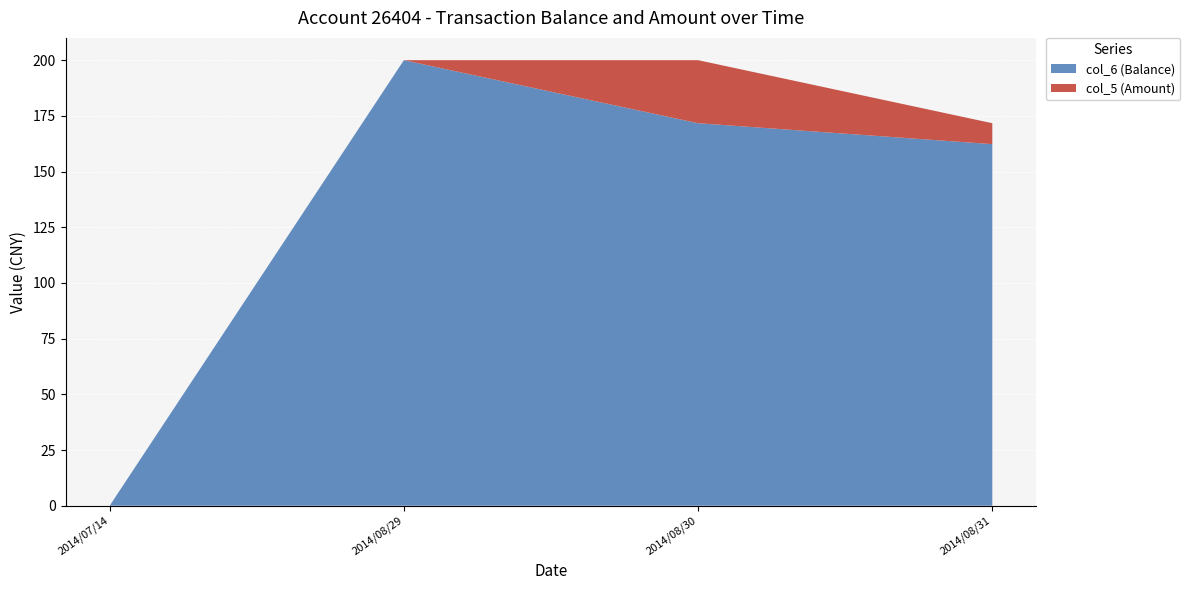

Reading left to right, what are the values for col_6 (Balance)?

0.0	200.0	171.7	162.3